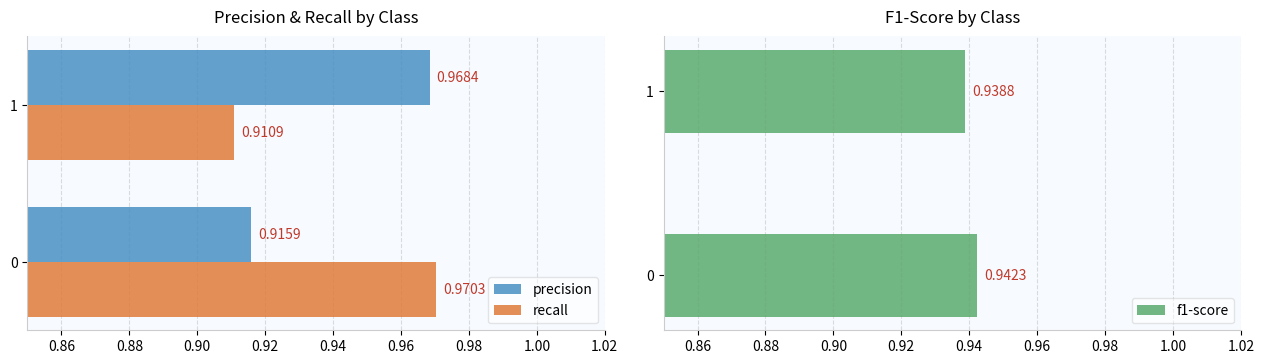

The value of recall at 0 is 1.3. True or false?

False